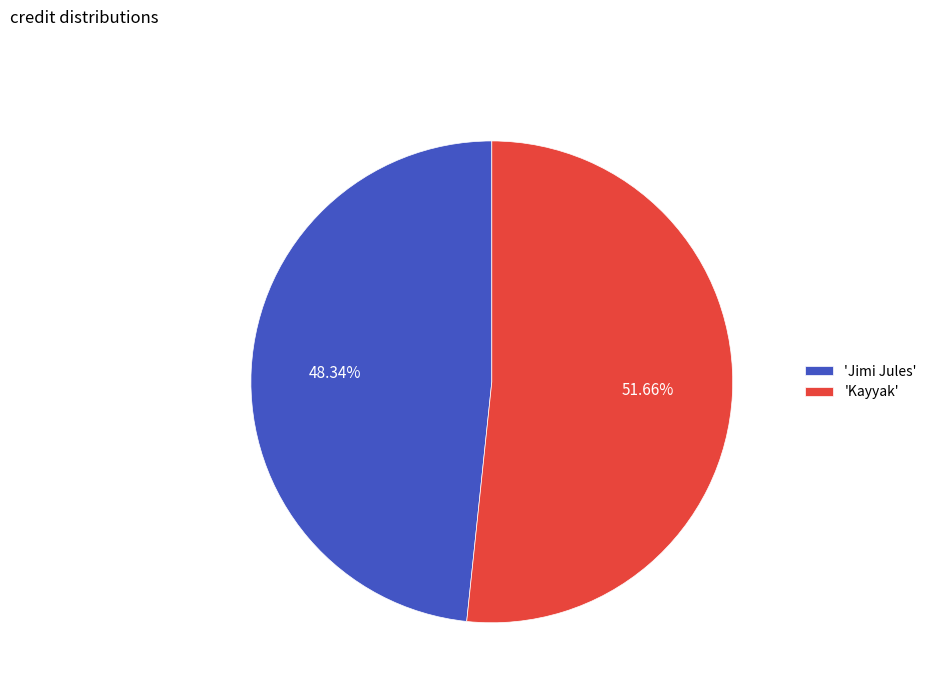

Which slice is the largest?

'Kayyak'